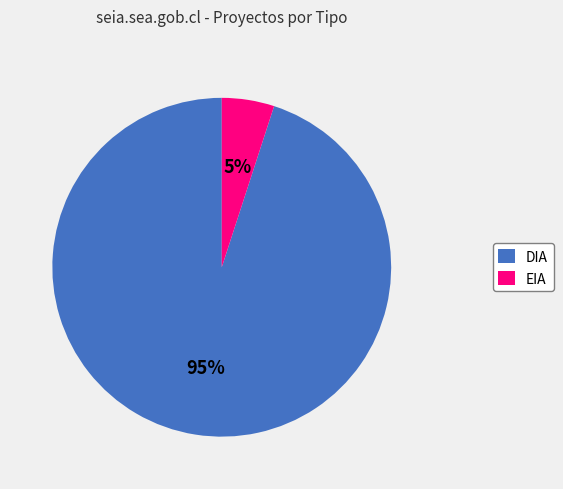

Which category has the biggest portion of the pie?

DIA